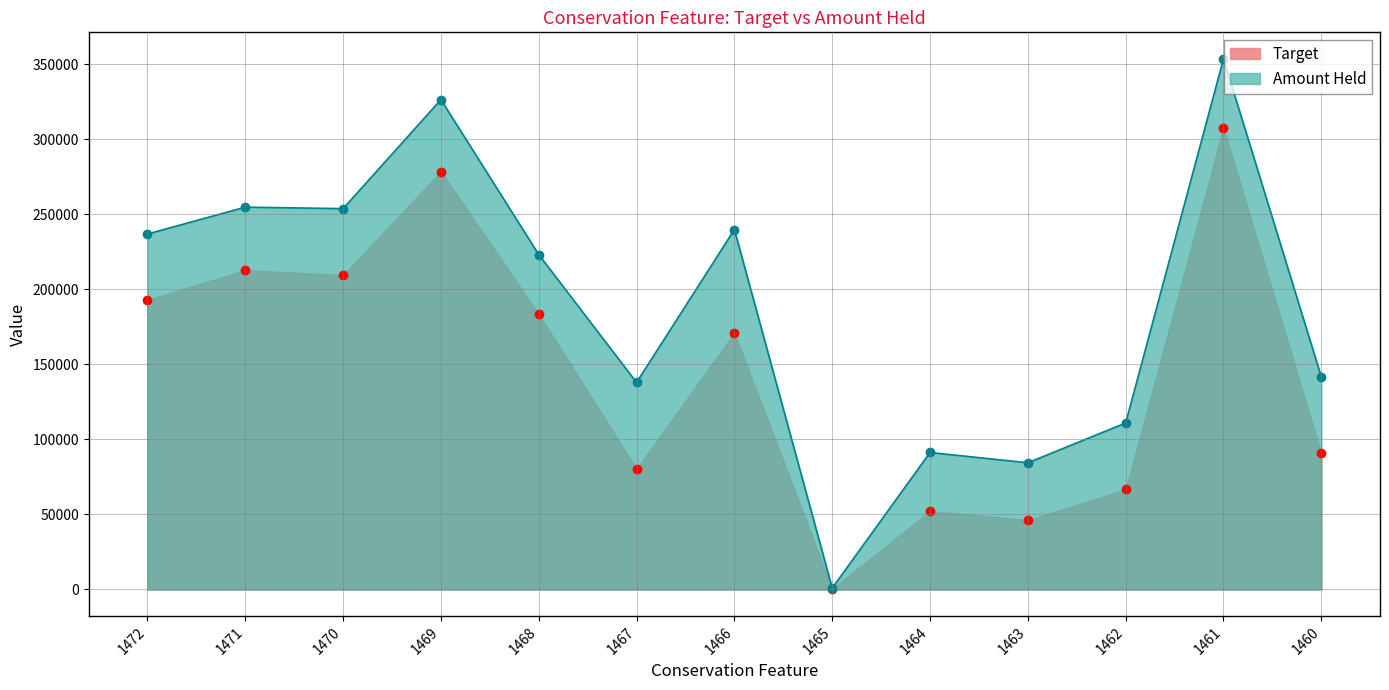

Is it true that Amount Held equals 311054.9 at 1472?

False